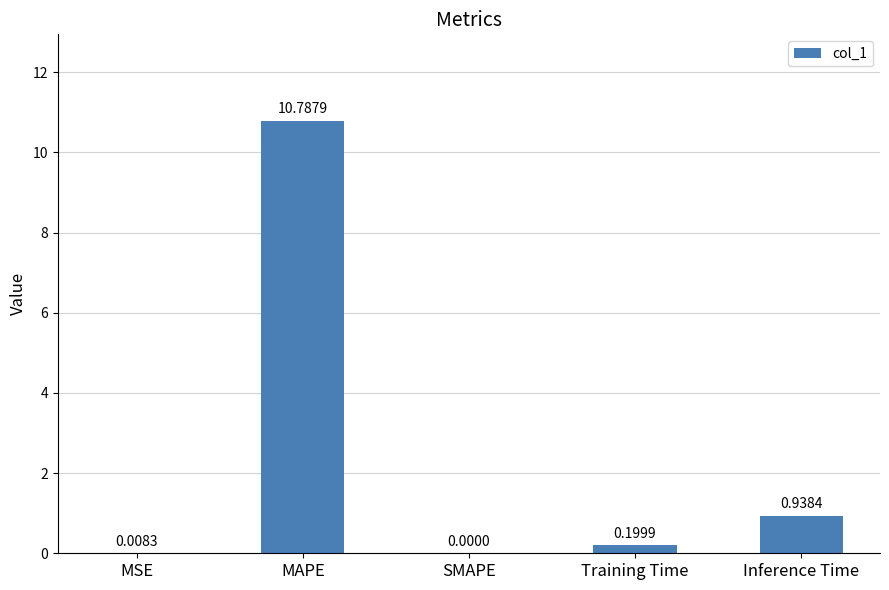

Which has a higher value, MAPE or Training Time?

MAPE